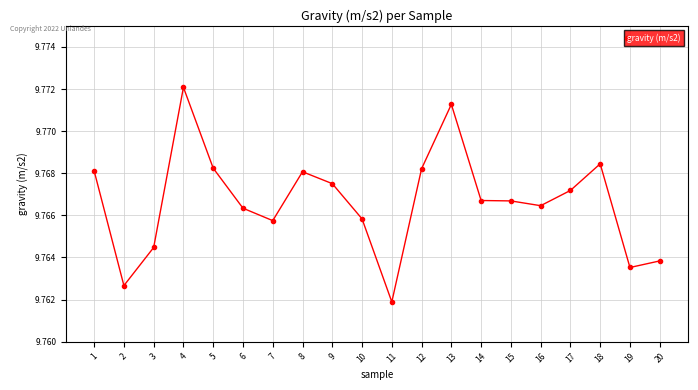

How many data points does each series have?

20